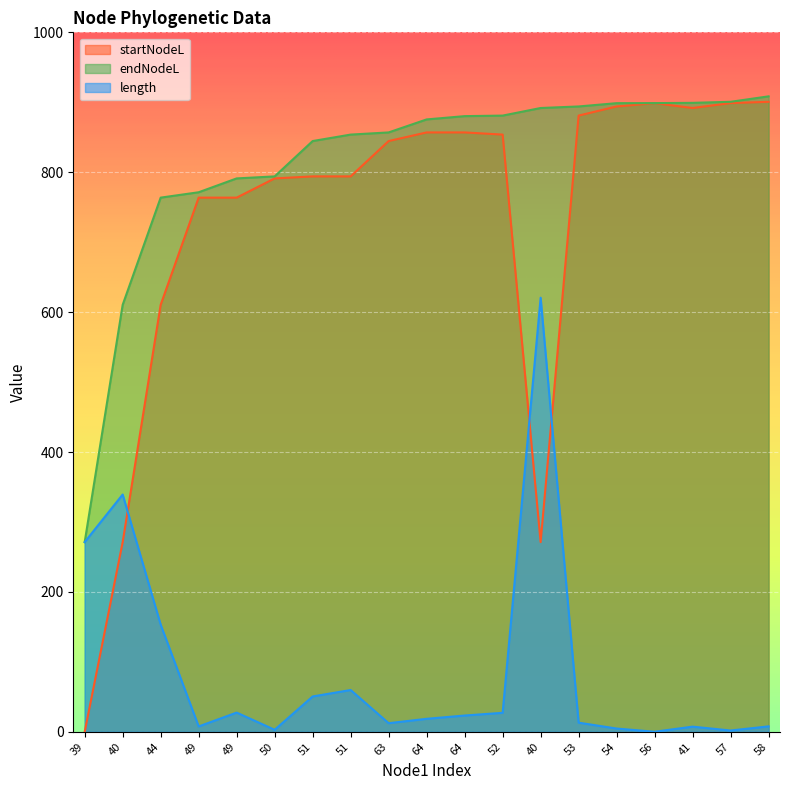

What is the spread (max minus min) of values at 51?

794.0